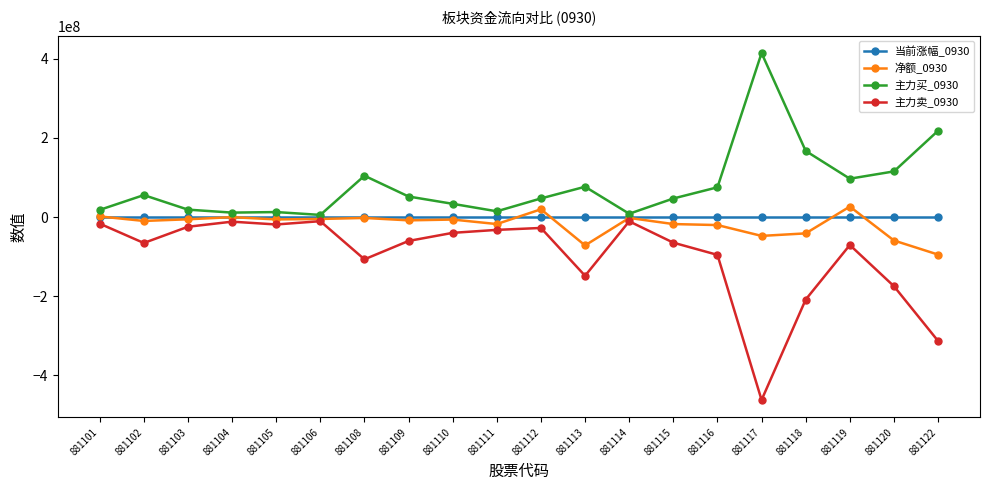

What is the minimum value for 当前涨幅_0930?

-0.7